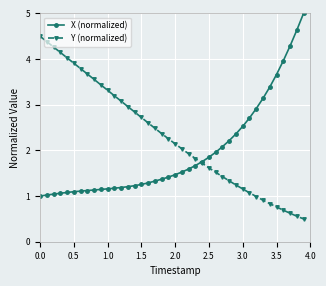

How many lines are shown in the chart?

2